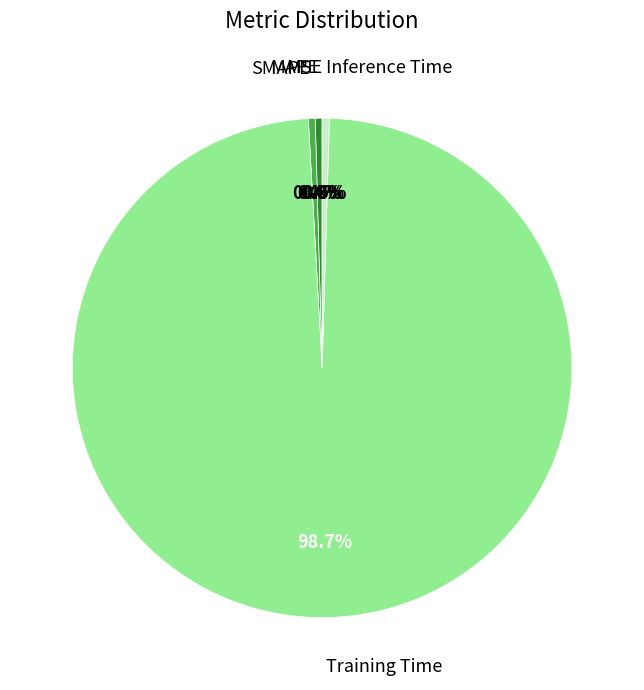

Does any single category account for the majority?

Yes